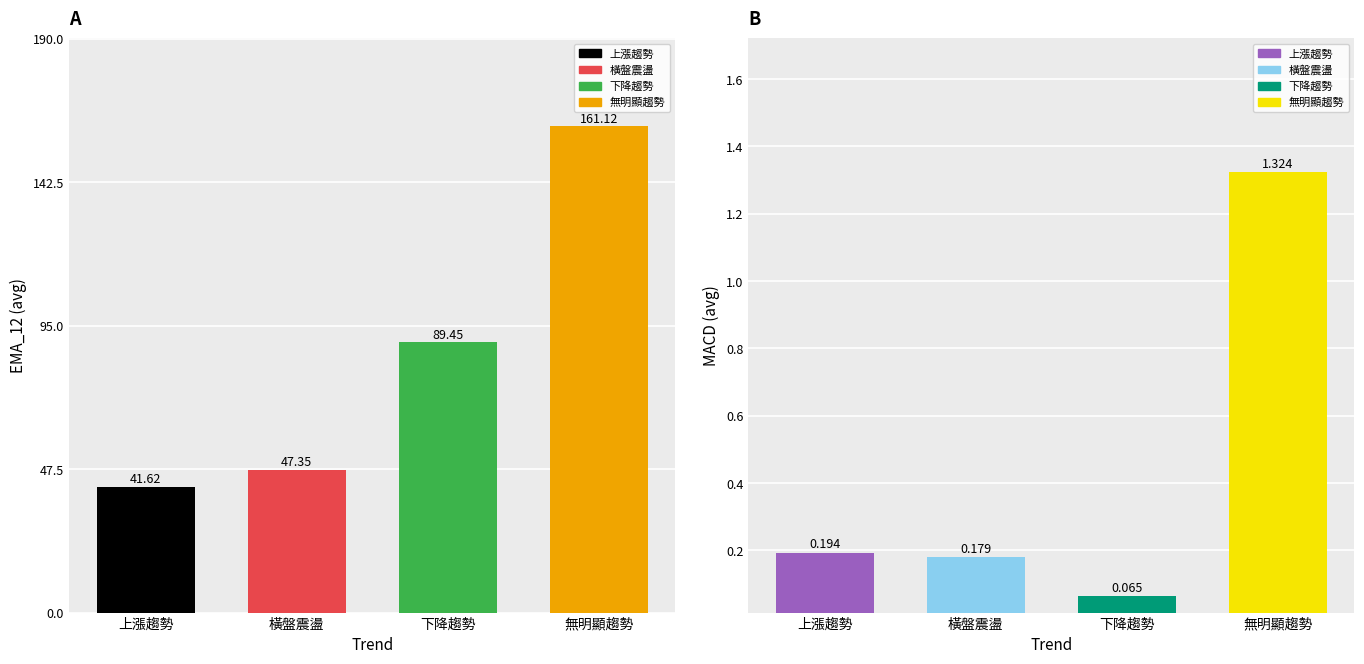

Are the bars horizontal?

No